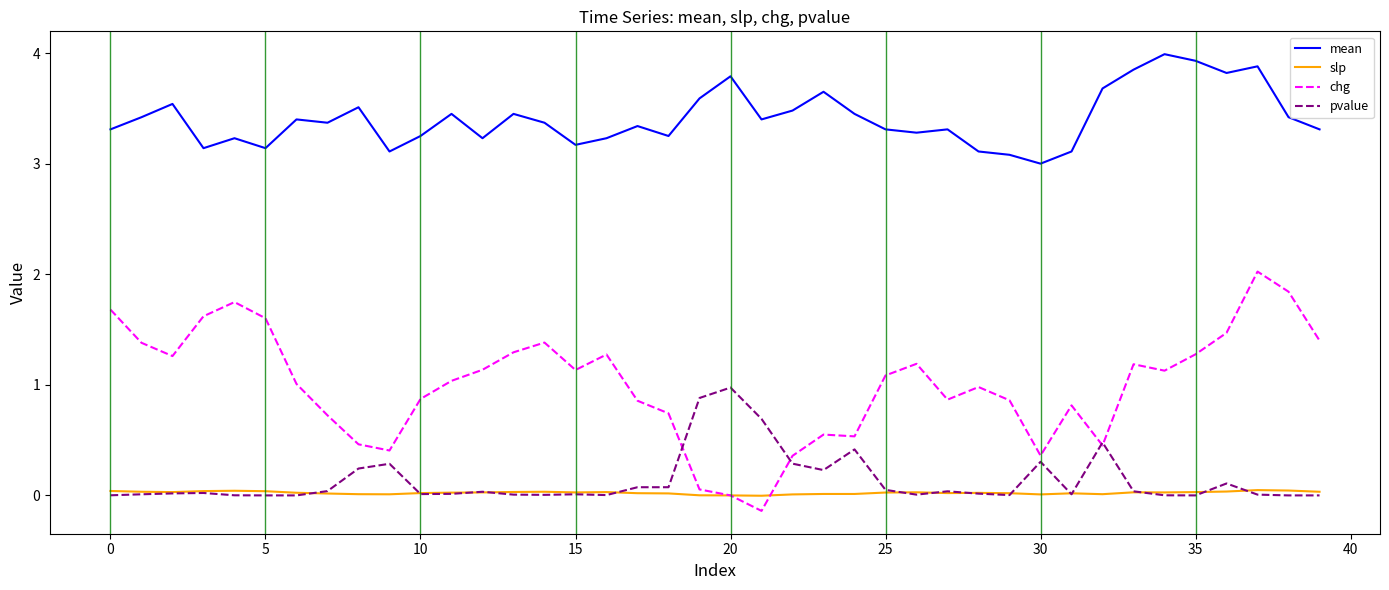

What is the maximum value shown in the chart?

4.0